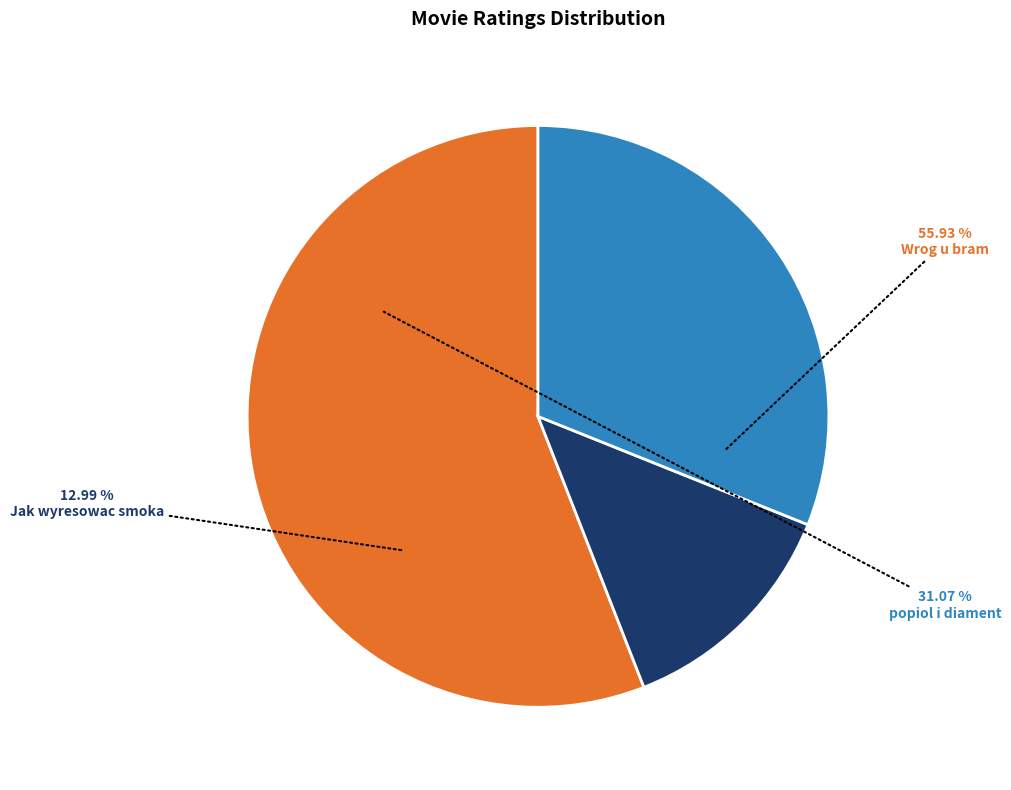

Combined, what portion of the pie is Wrog u bram and Jak wyresowac smoka?

68.9%